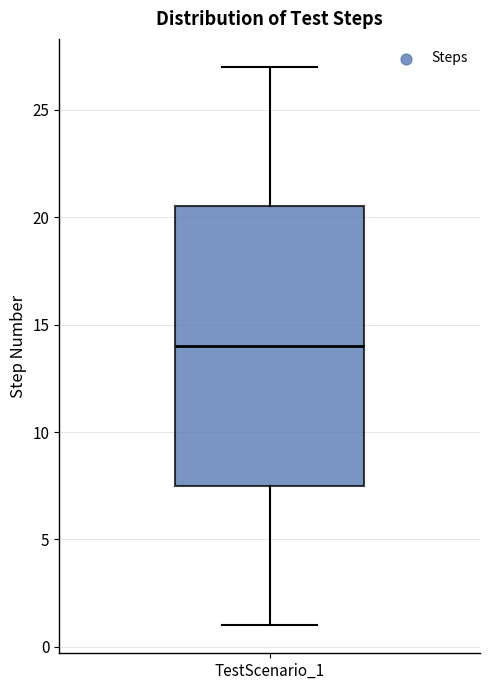

Read this box plot against the y-axis: the position of the median line, the range covered by the box, and the ends of both whiskers. The values are not printed on the chart, so give them approximately, as read against the axis.

median 14.0, box 7.5 to 20.5, whiskers 1.0 to 27.0